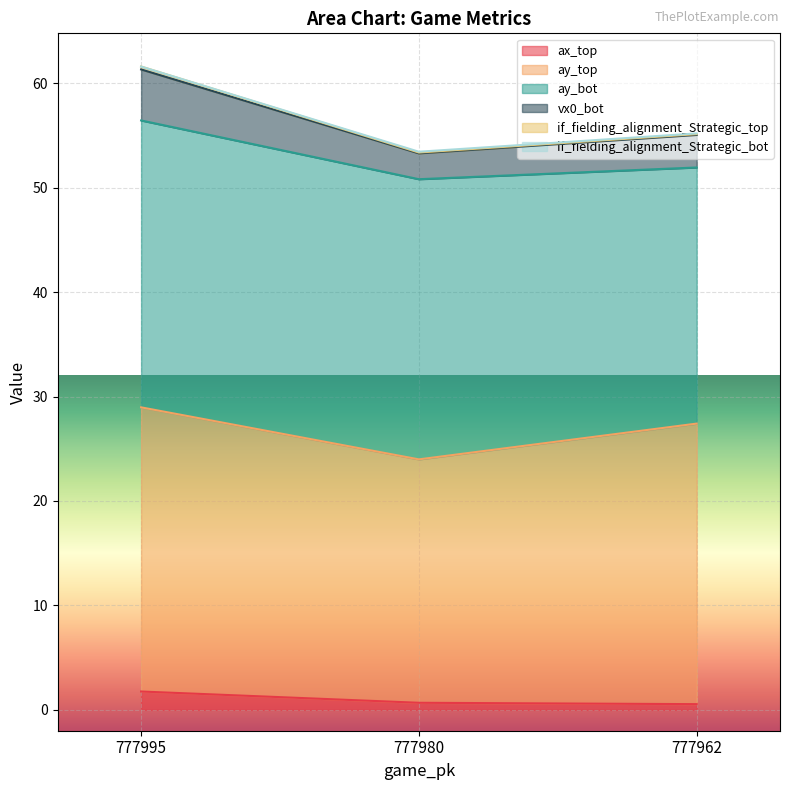

Which has a higher value, 777962 or 777995?

777995